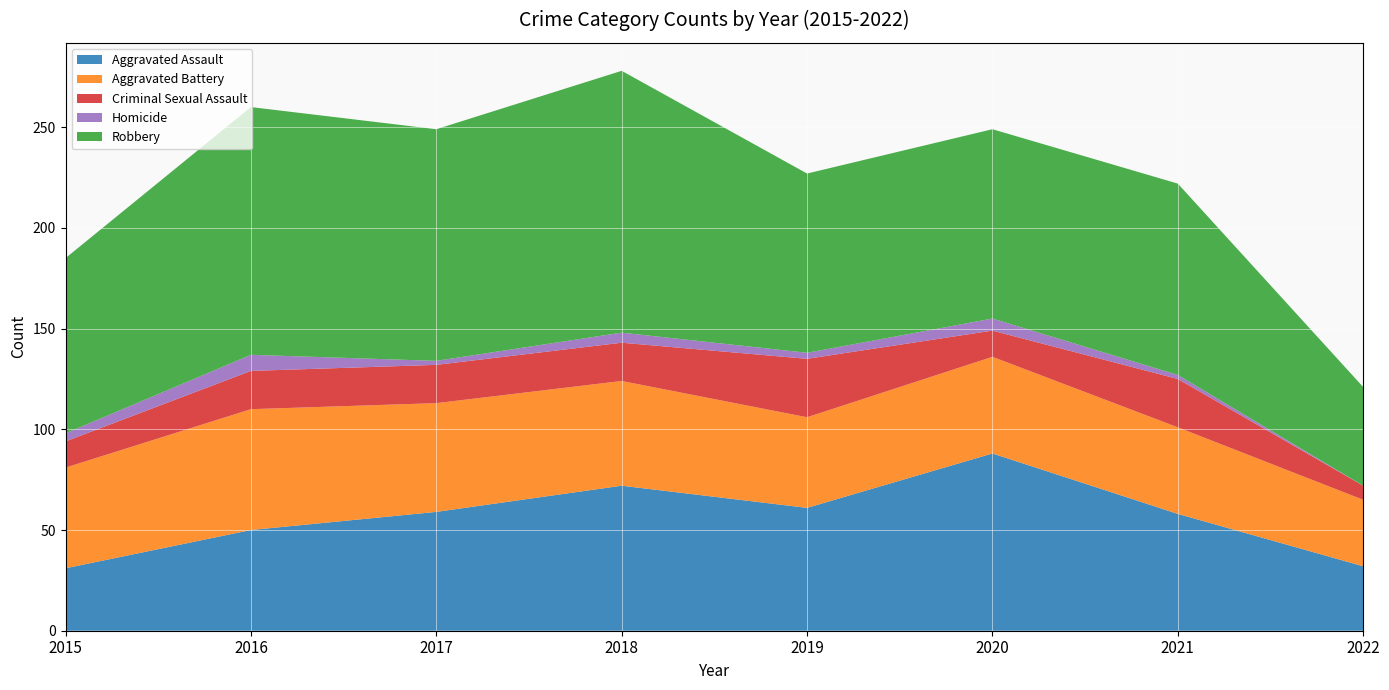

Reading left to right, list all the values displayed in this chart.

Aggravated Assault: 2015=31	2016=50	2017=59	2018=72	2019=61	2020=88	2021=58	2022=32
Aggravated Battery: 2015=50	2016=60	2017=54	2018=52	2019=45	2020=48	2021=43	2022=33
Criminal Sexual Assault: 2015=13	2016=19	2017=19	2018=19	2019=29	2020=13	2021=24	2022=7
Homicide: 2015=4	2016=8	2017=2	2018=5	2019=3	2020=6	2021=2	2022=0
Robbery: 2015=87	2016=123	2017=115	2018=130	2019=89	2020=94	2021=95	2022=49